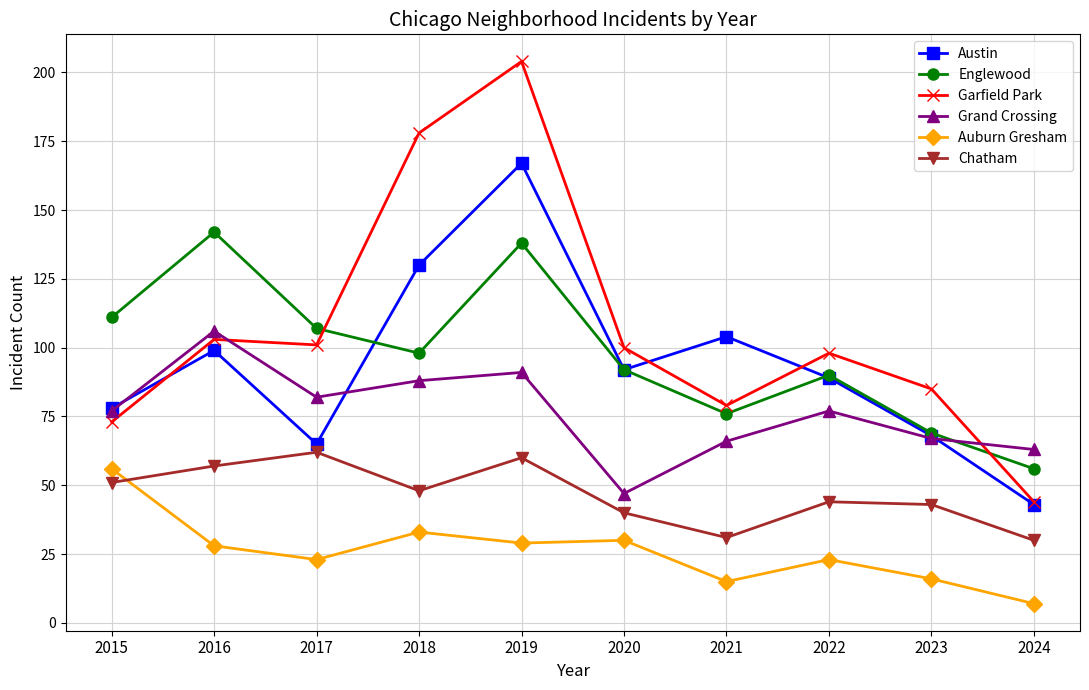

Reading right to left, transcribe all the data shown in this chart.

Austin: 43	68	89	104	92	167	130	65	99	78
Englewood: 56	69	90	76	92	138	98	107	142	111
Garfield Park: 44	85	98	79	100	204	178	101	103	73
Grand Crossing: 63	67	77	66	47	91	88	82	106	77
Auburn Gresham: 7	16	23	15	30	29	33	23	28	56
Chatham: 30	43	44	31	40	60	48	62	57	51